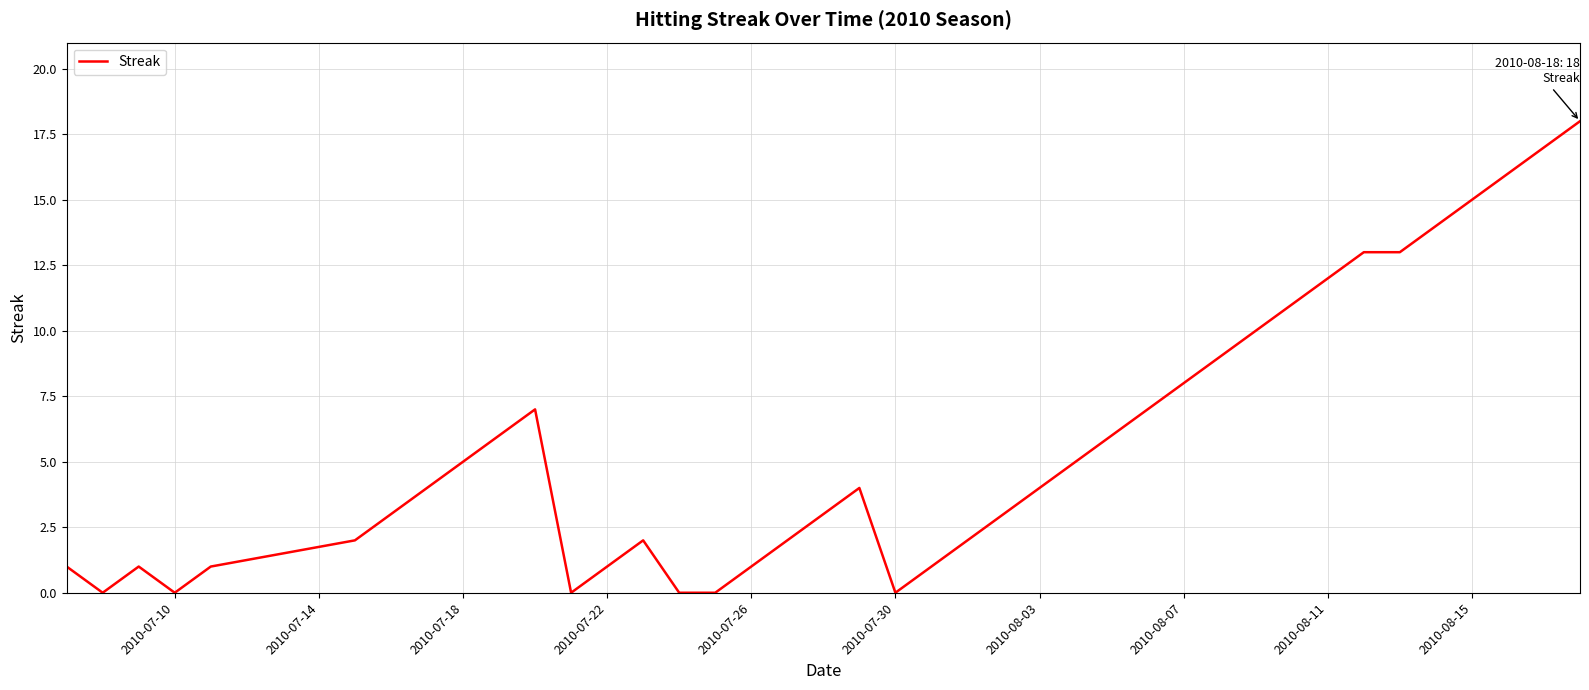

What is the difference between the maximum and minimum values?

18